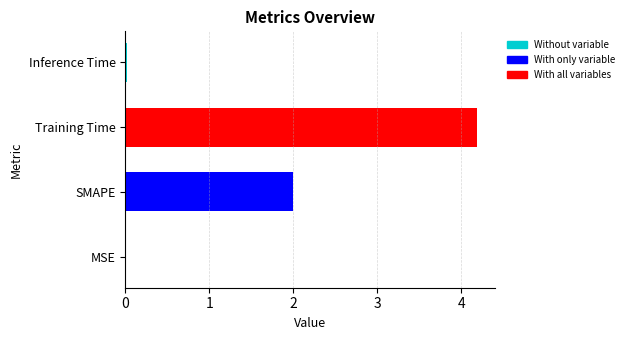

Are the bars horizontal?

Yes